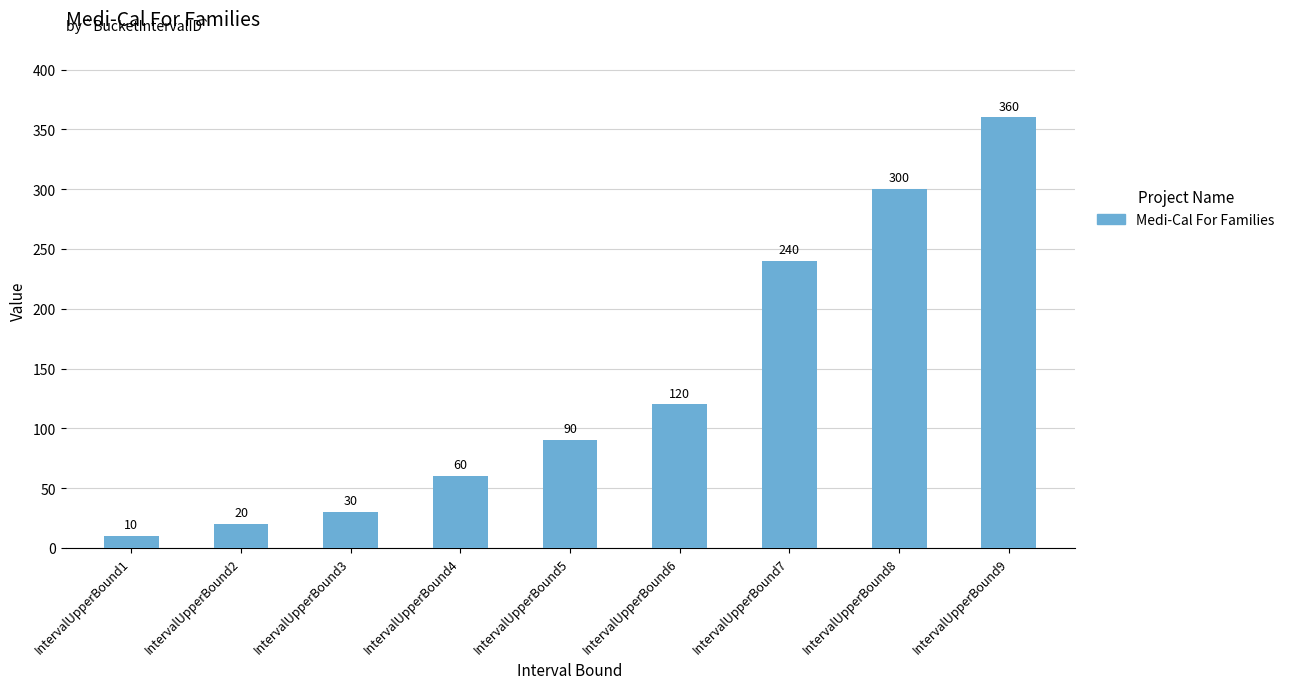

The chart shows a value of 120 at IntervalUpperBound6. True or false?

True